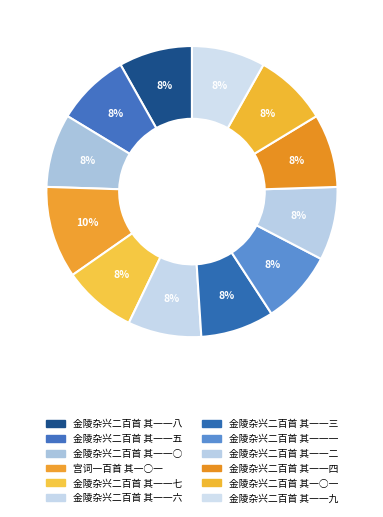

To the nearest percent, what is the difference between the 宫词一百首 其一○一 and 金陵杂兴二百首 其一一四 slice percentages?

2%